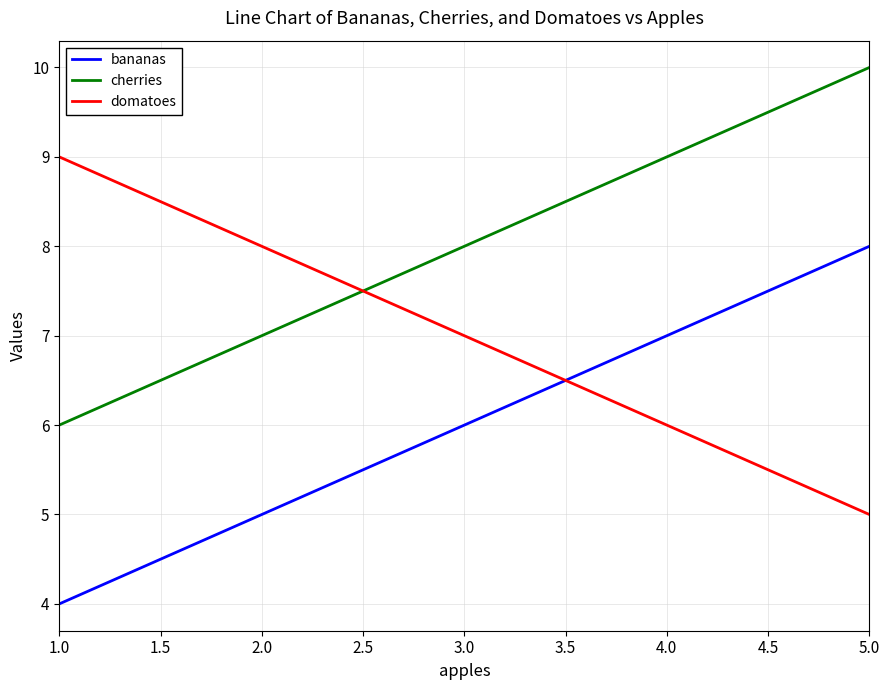

List the series in order of their peak value, lowest first.

bananas, domatoes, cherries